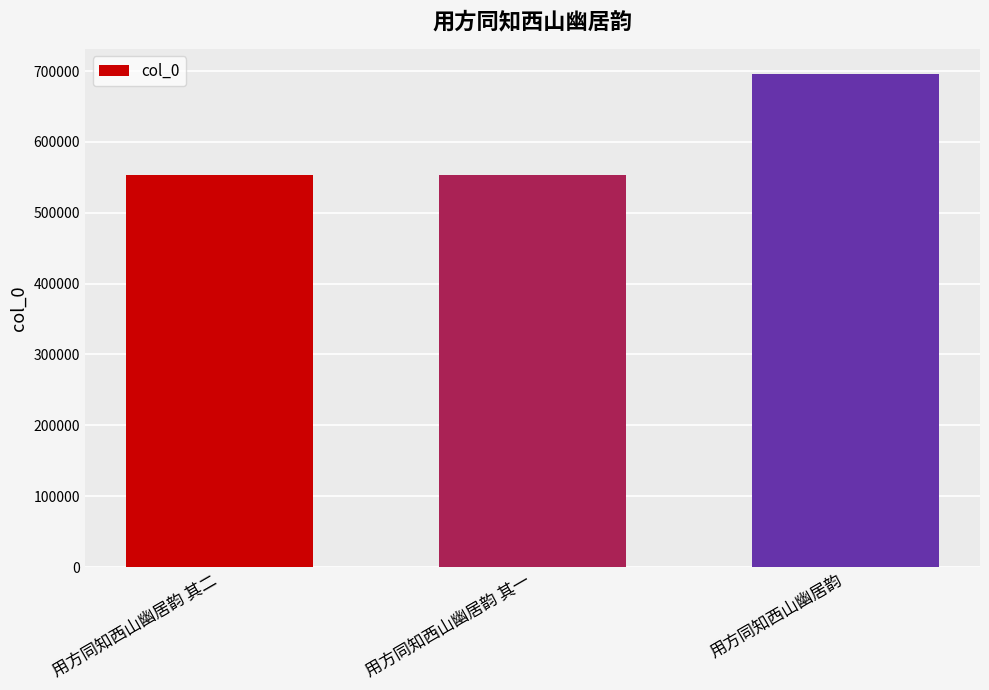

Are the bars horizontal?

No